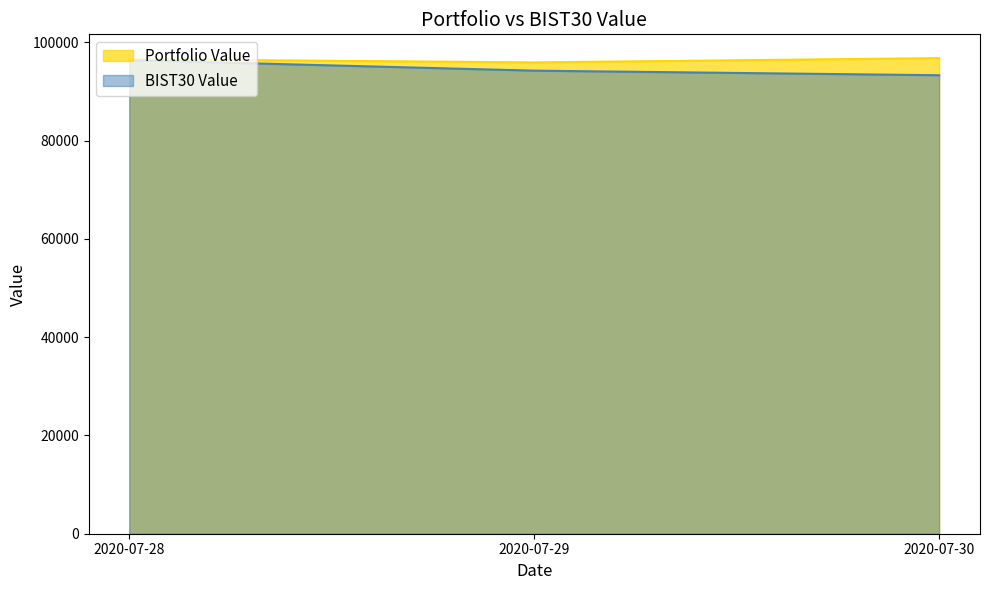

List the labels in order of Portfolio Value value, smallest first.

2020-07-29, 2020-07-28, 2020-07-30